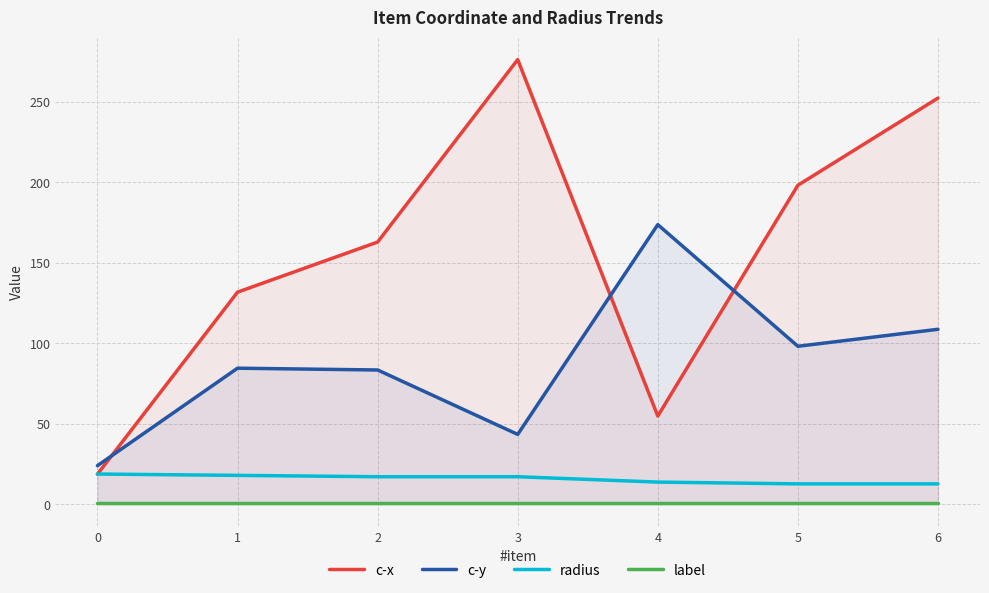

True or false: radius has a value of 5.9 at 6.

False